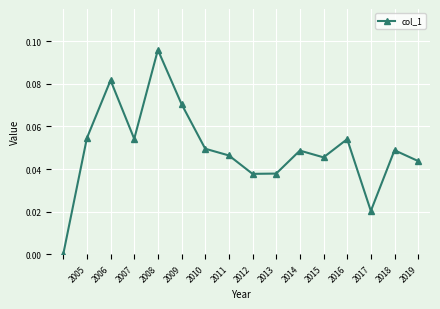

Count the number of categories in the chart.

16